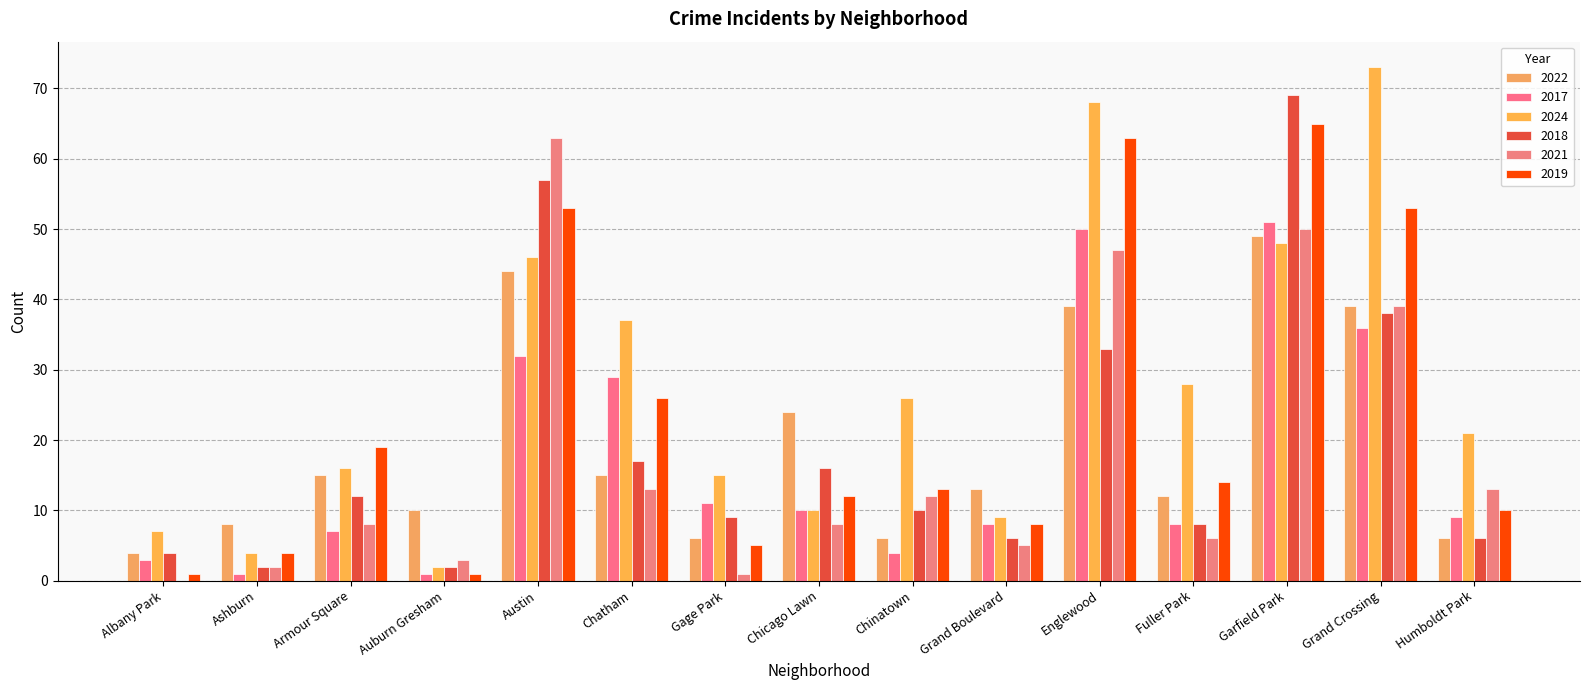

How many categories are shown in the chart?

15